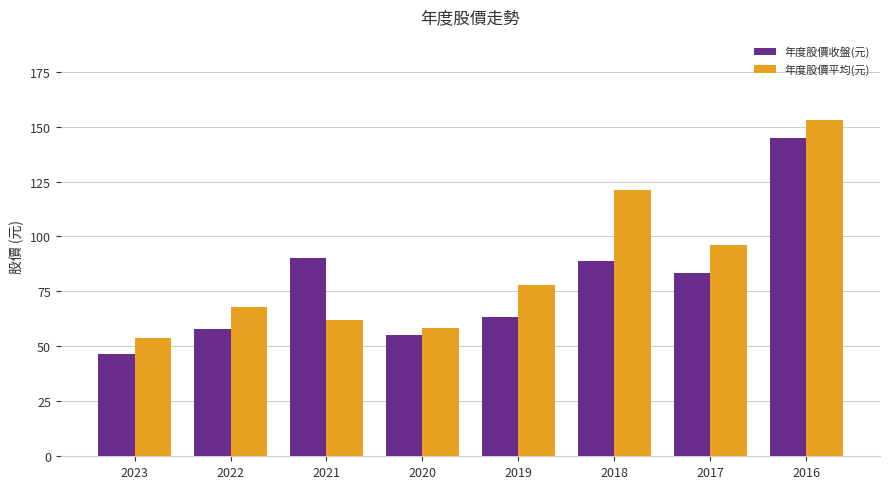

True or false: 年度股價平均(元) has a value of 18.1 at 2022.

False